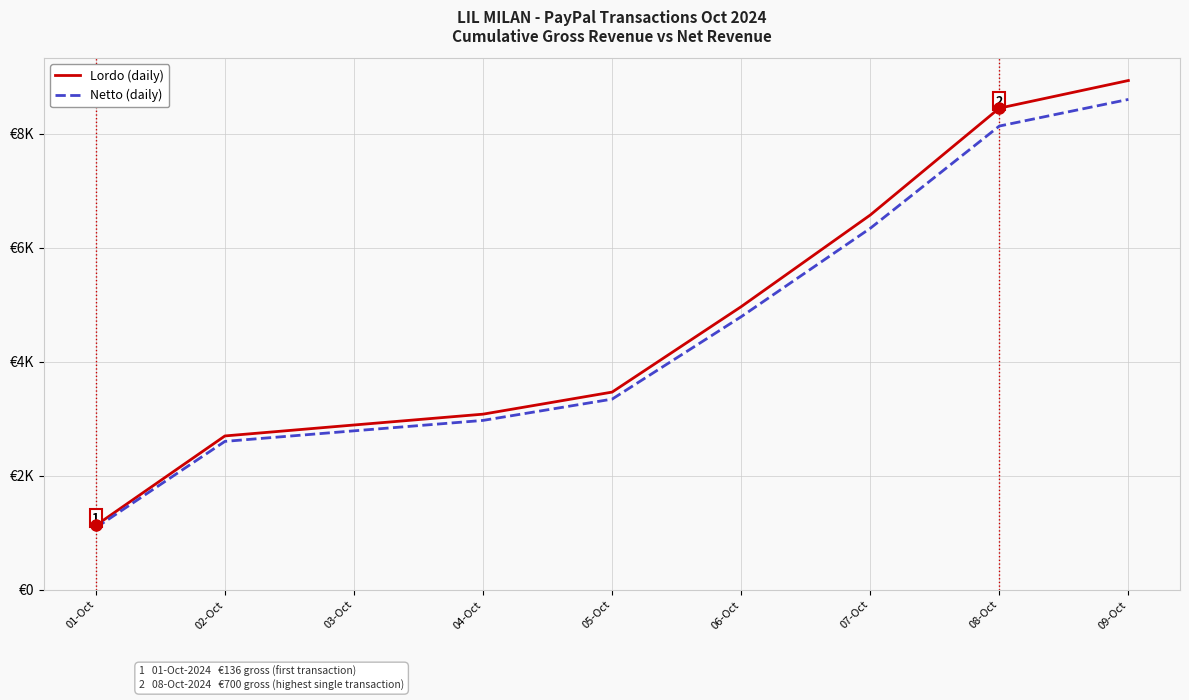

Is this an area chart (filled region under the line)?

No